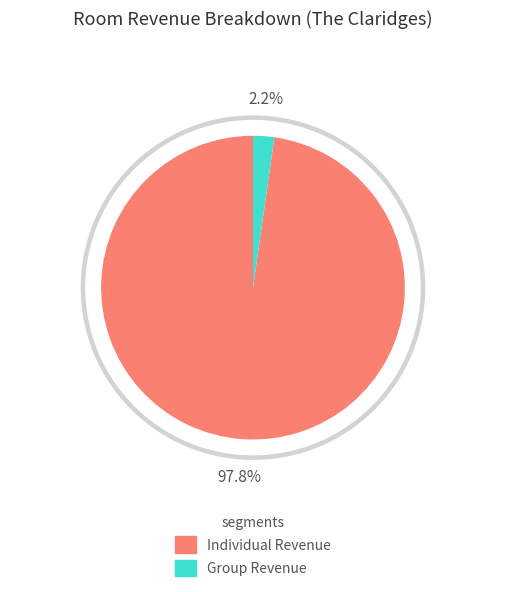

Rank the series by their maximum value, from lowest to highest.

Group, Individual